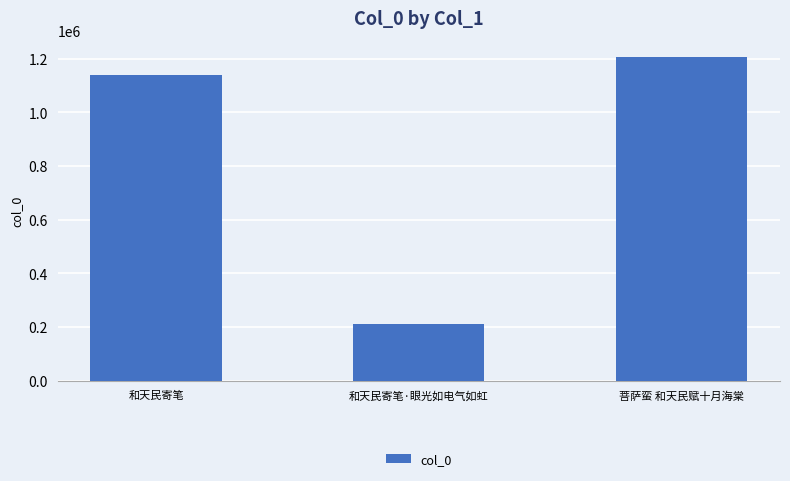

What is the approximate value at 和天民寄笔, to the nearest 10?

1139350